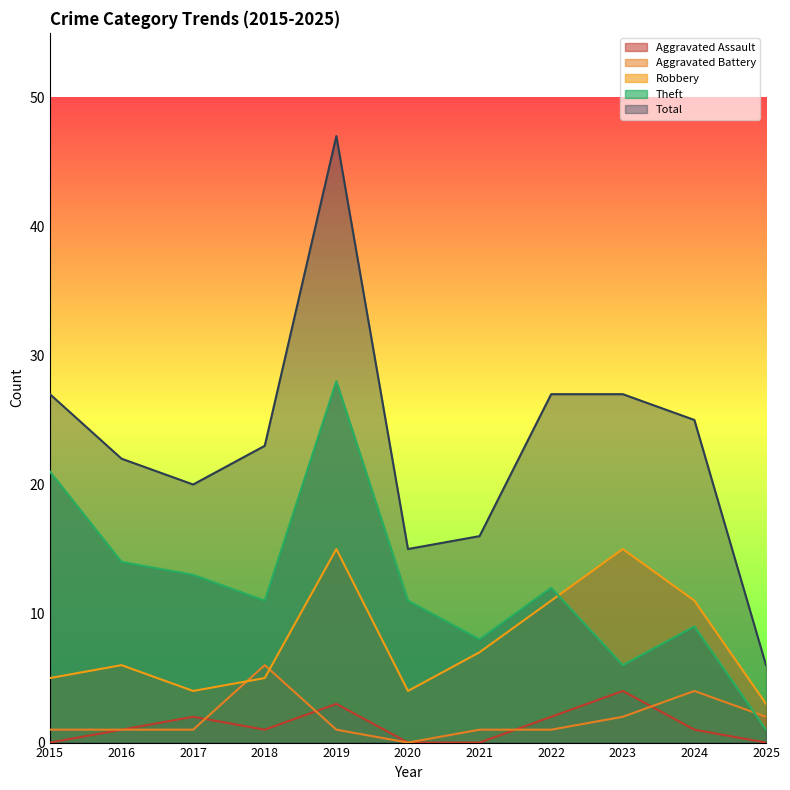

List the series in order of their peak value, highest first.

Total, Theft, Robbery, Aggravated Battery, Aggravated Assault